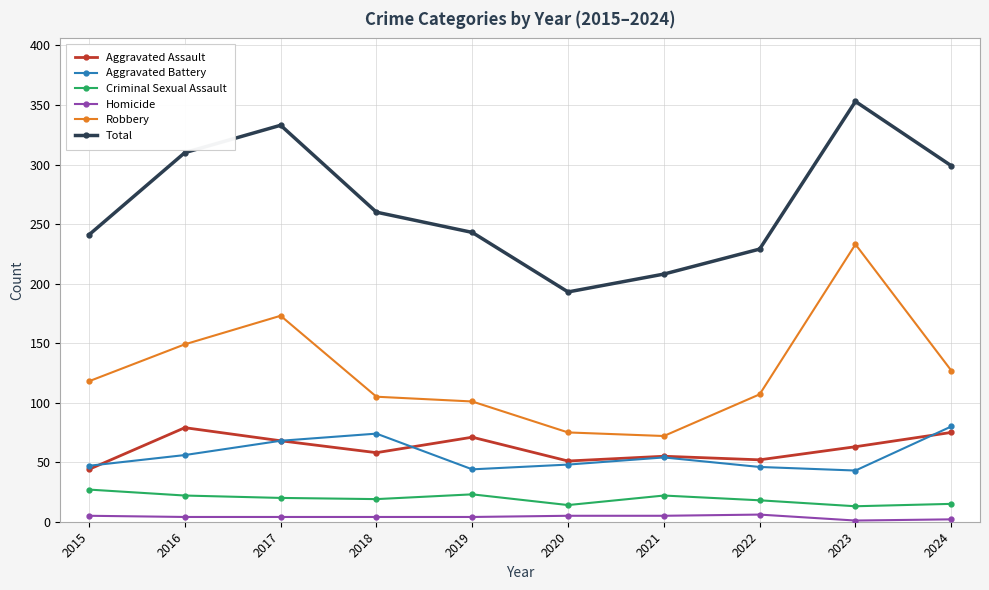

The Robbery series shows 50 at 2019. True or false?

False